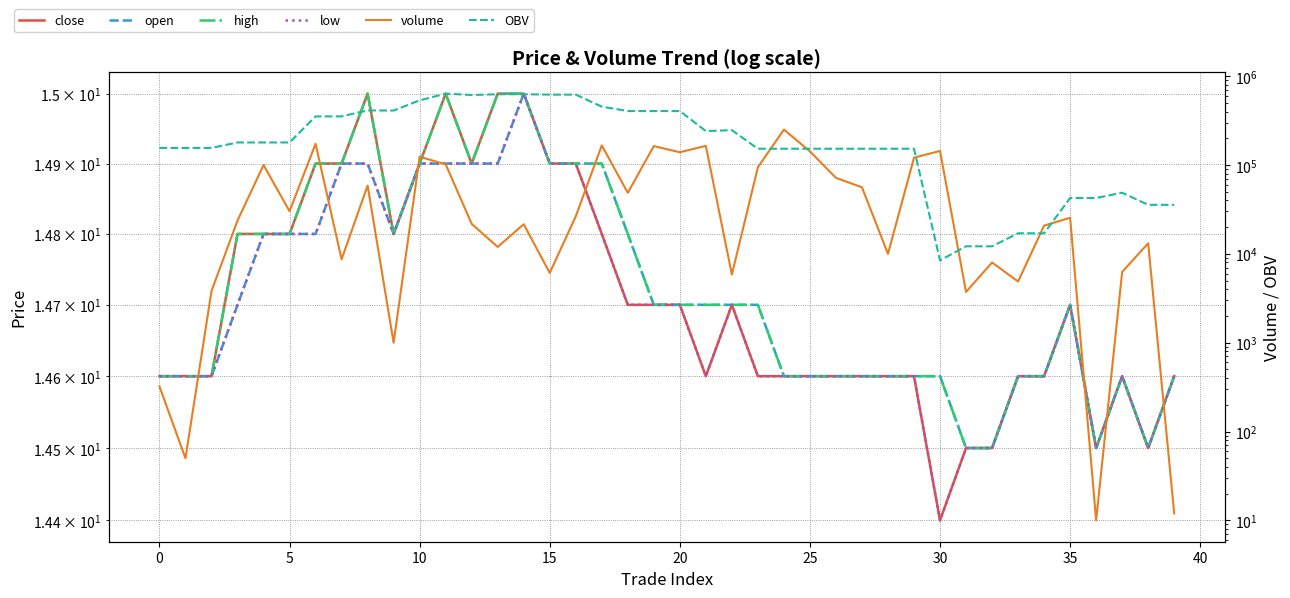

Between 10 and 40, which is larger?

10